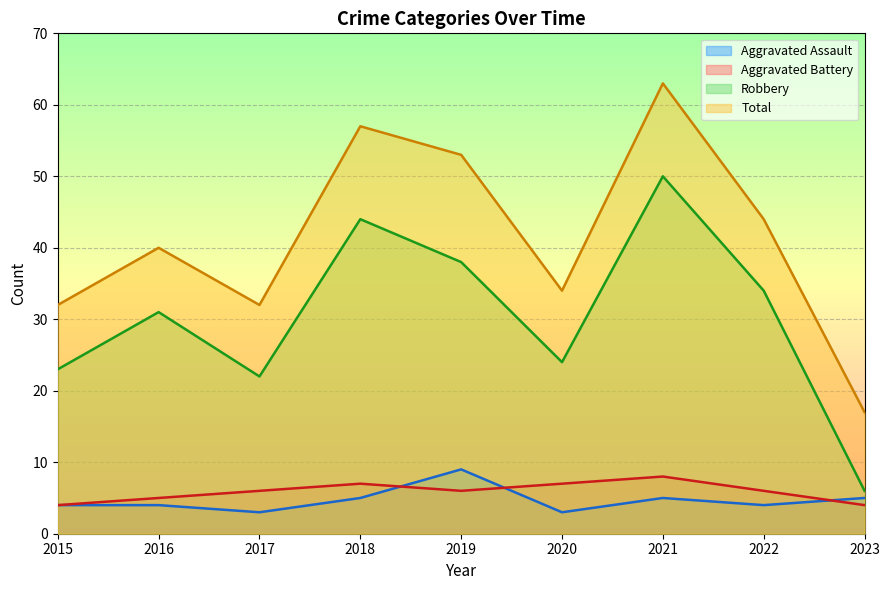

How many data points in Total are above 40?

4